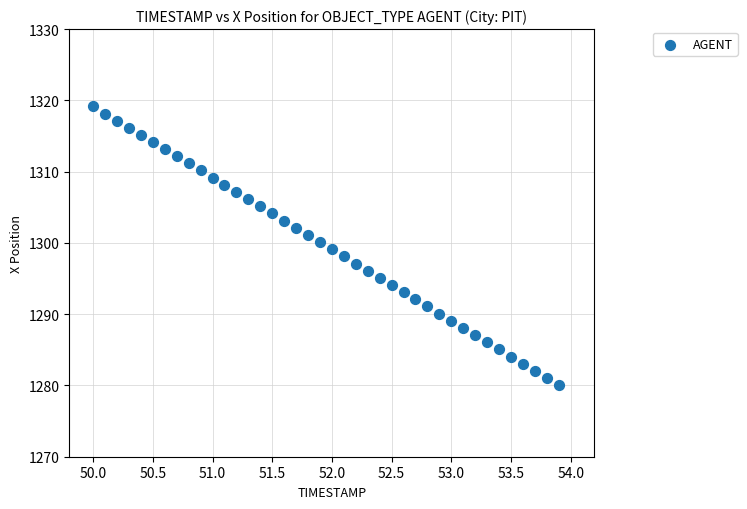

What is the range of Y values (max minus min)?

39.1